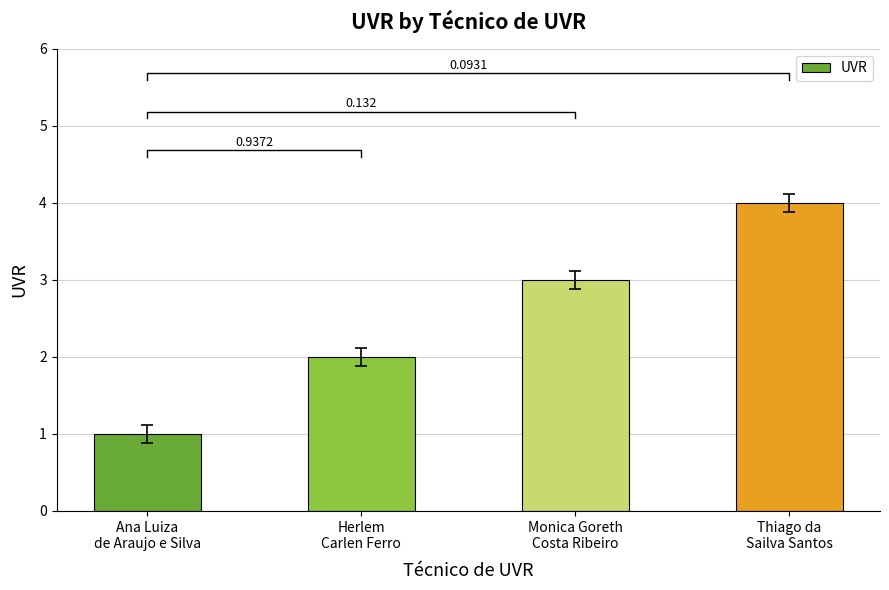

What is the label of the 1st bar from the left?

Ana Luiza
de Araujo e Silva